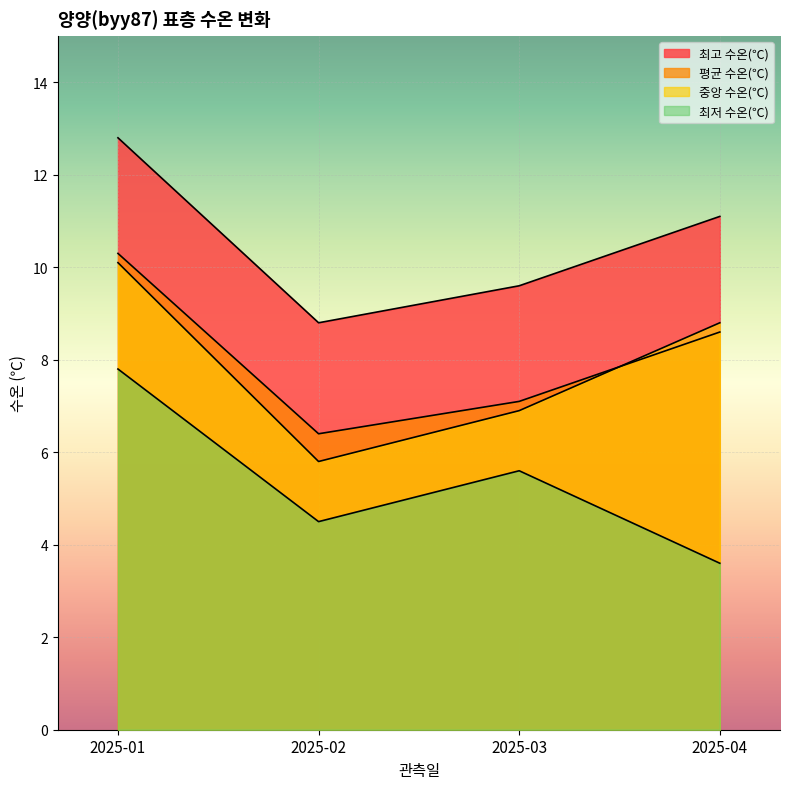

How many lines are shown in the chart?

4